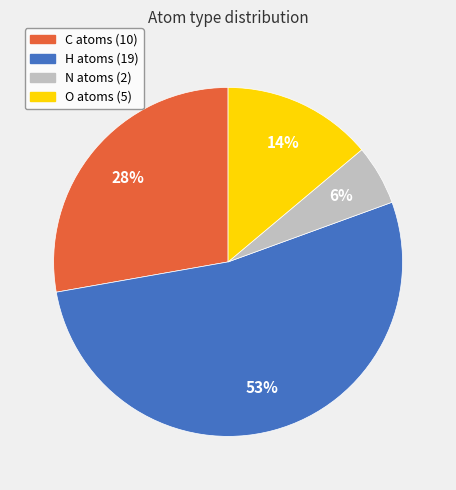

Which has a higher value, N or C?

C